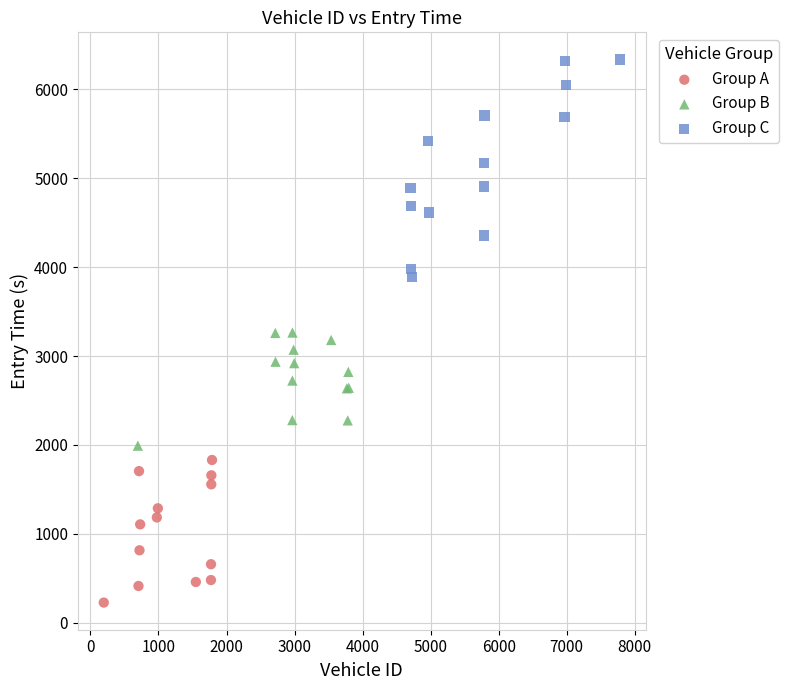

What are all the series names shown in the legend?

Group A, Group B, Group C